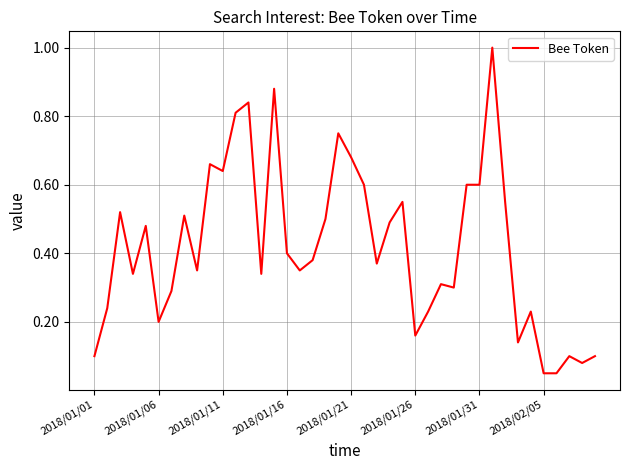

What is the greatest value displayed?

1.0